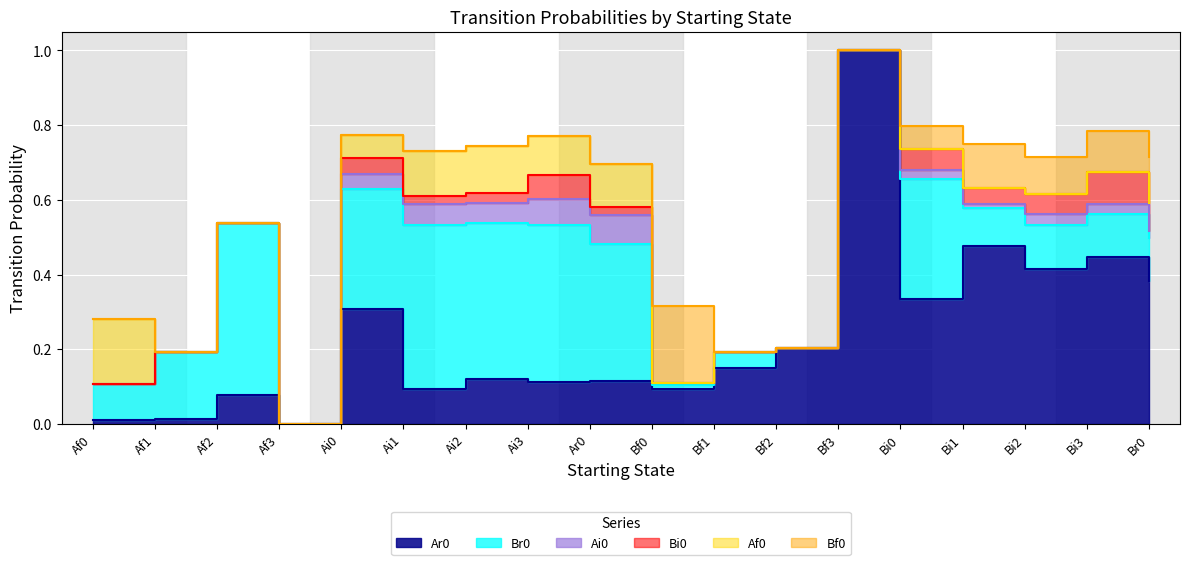

Which category has the highest value across all series?

Bf3